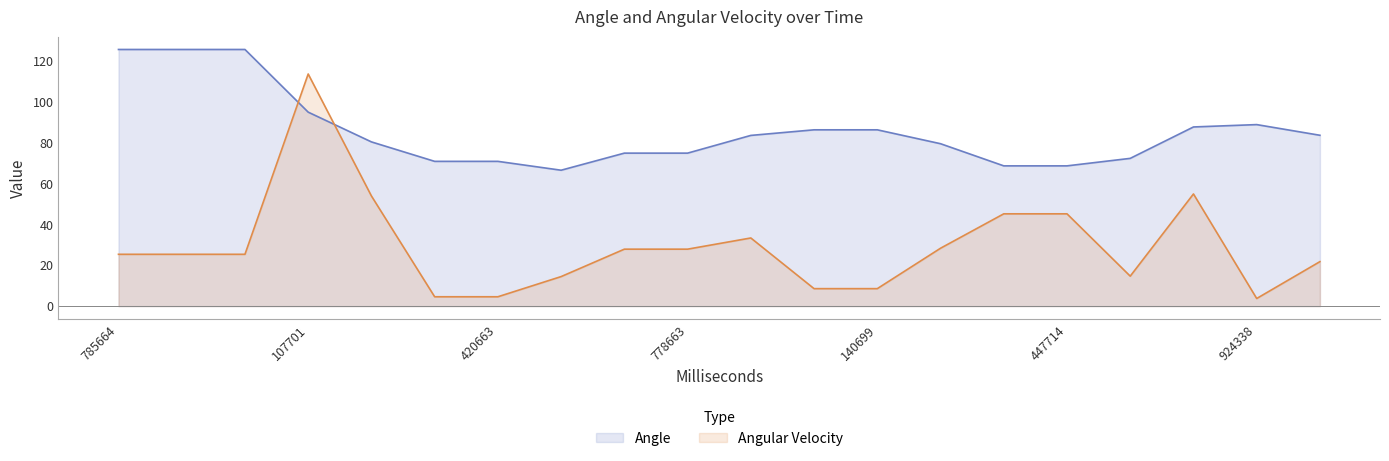

How many intersections are there between Angular Velocity and Angle?

2